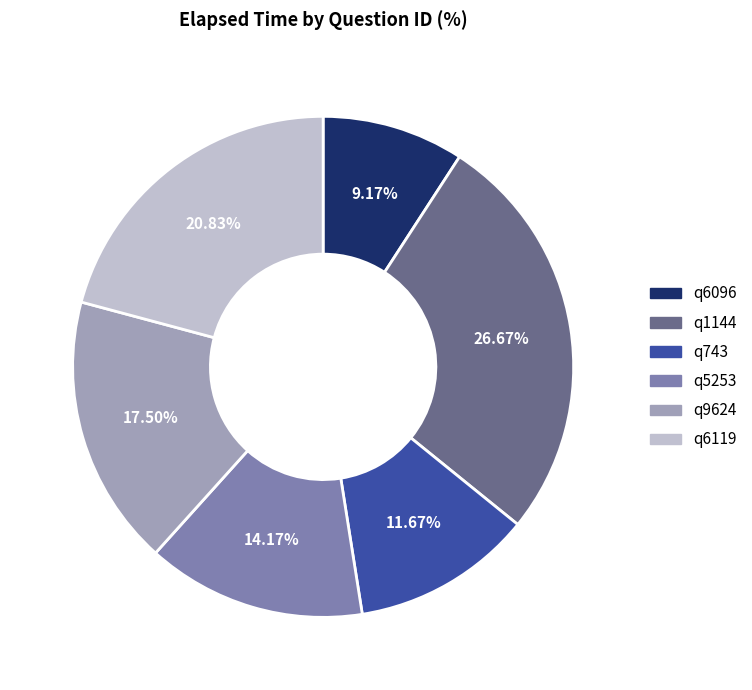

How many slices are in this pie chart?

6